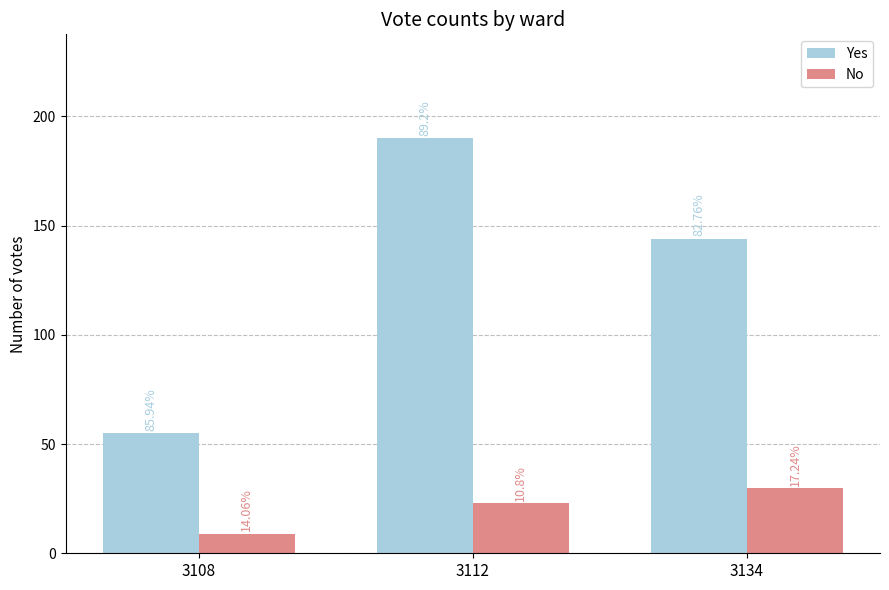

True or false: No has a value of 10 at 3134.

False